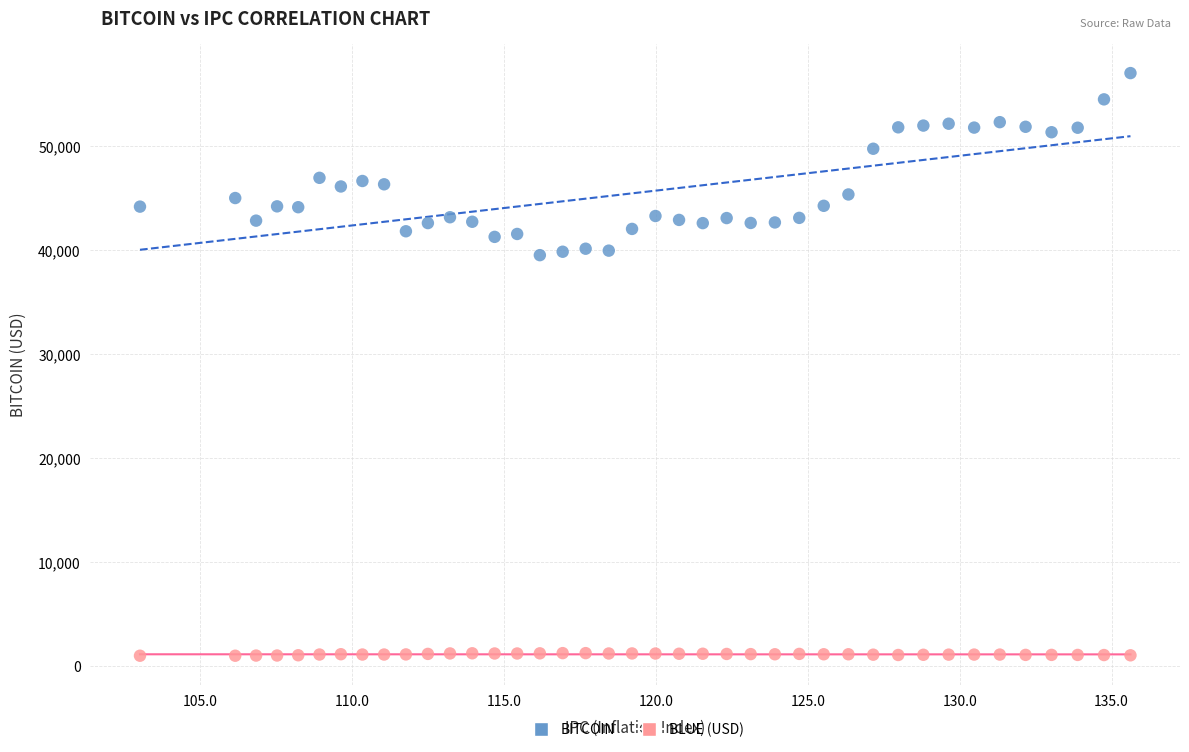

Which series has the largest Y range (max minus min)?

BITCOIN